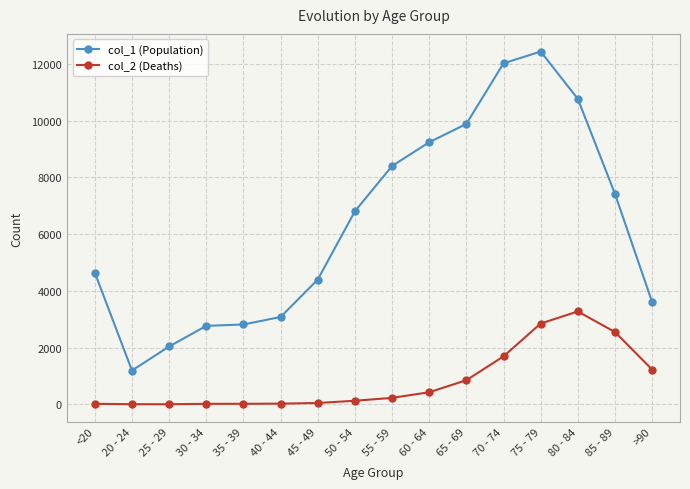

In col_1 (Population), how many points are higher than both neighbors (excluding endpoints)?

1